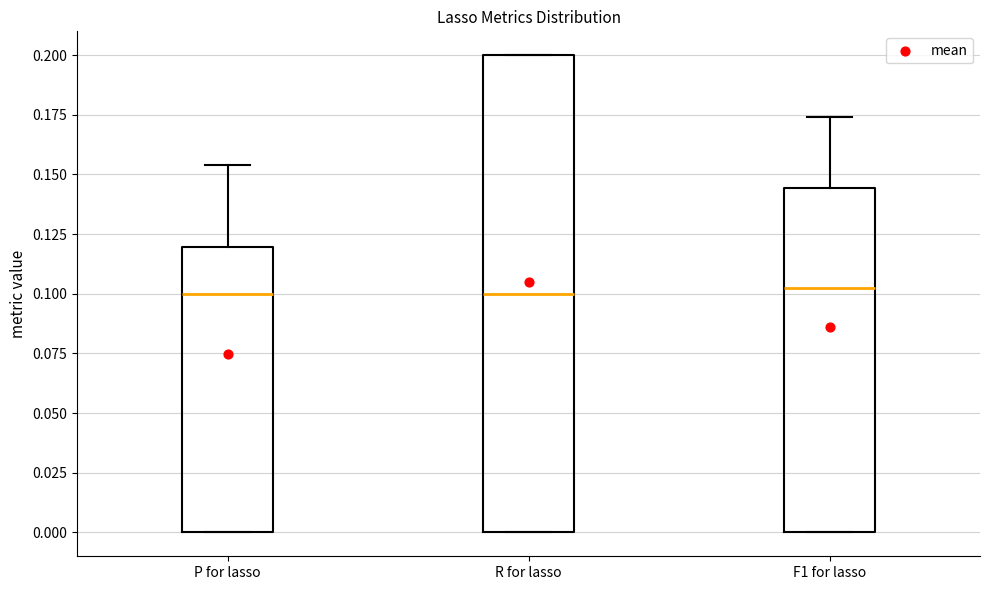

Where does the median line of the box for R for lasso sit on the y-axis? The values are not printed on the chart, so give them approximately, as read against the axis.

0.100